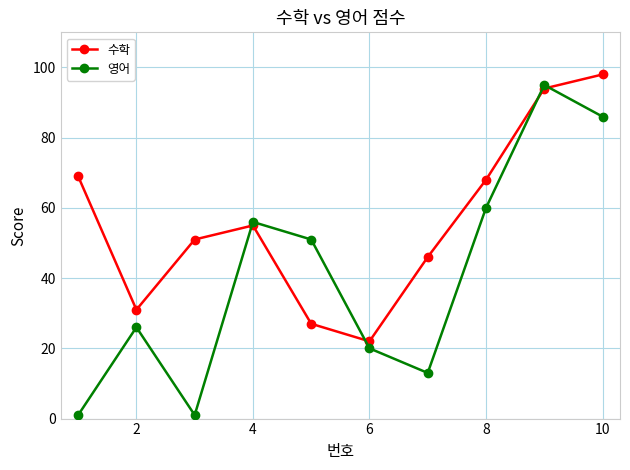

List the series in order of their overall mean, lowest first.

영어, 수학